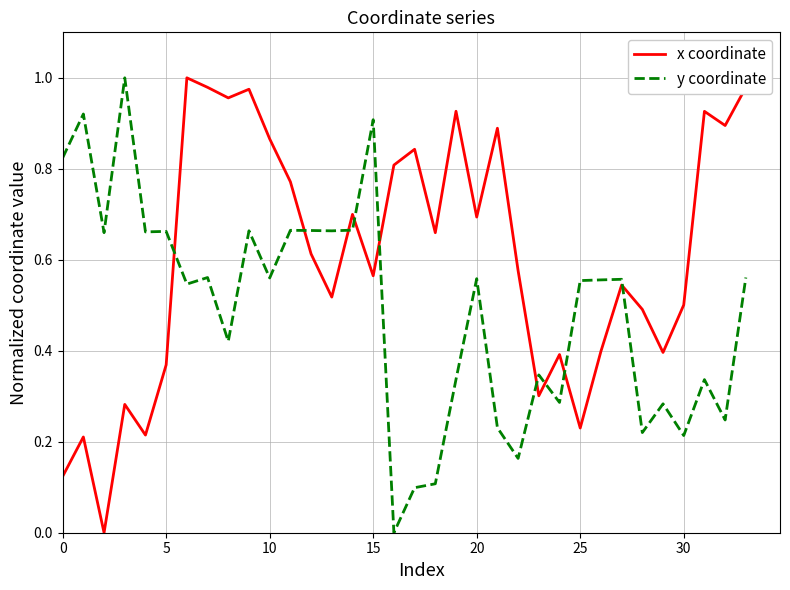

List the series in order of their overall mean, highest first.

x coordinate, y coordinate